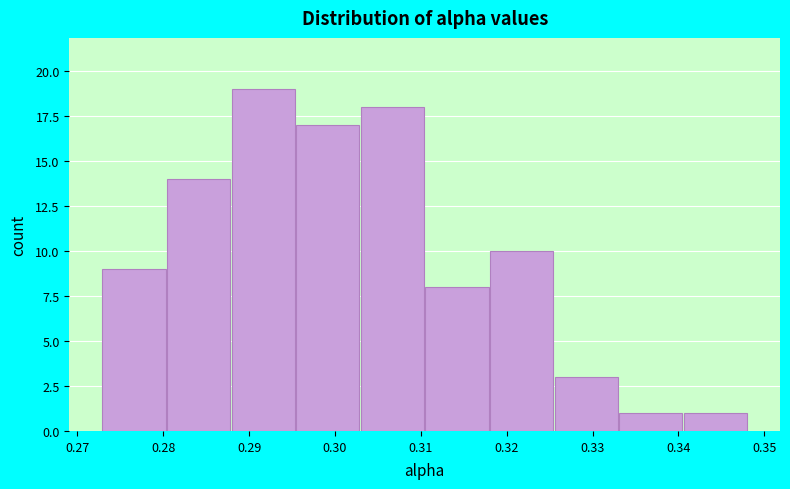

Over which range of the x-axis is the bar tallest?

0.288 to 0.295